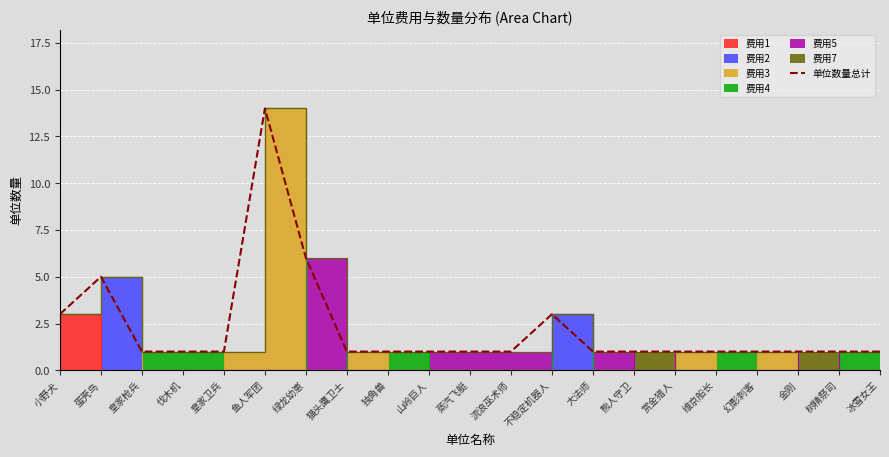

The chart shows a value of 1 at 猫头鹰卫士. True or false?

True